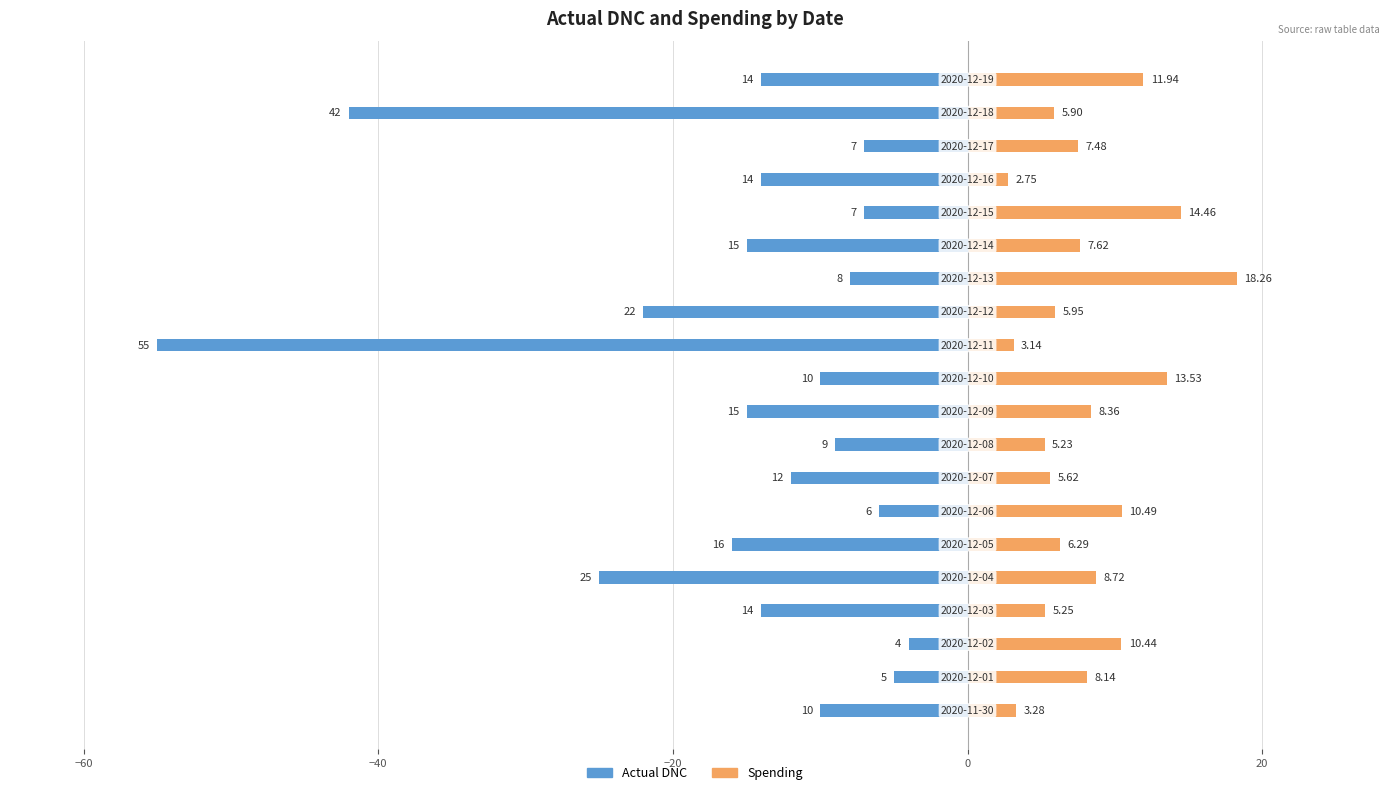

What is the average value of the Actual DNC series?

-15.5